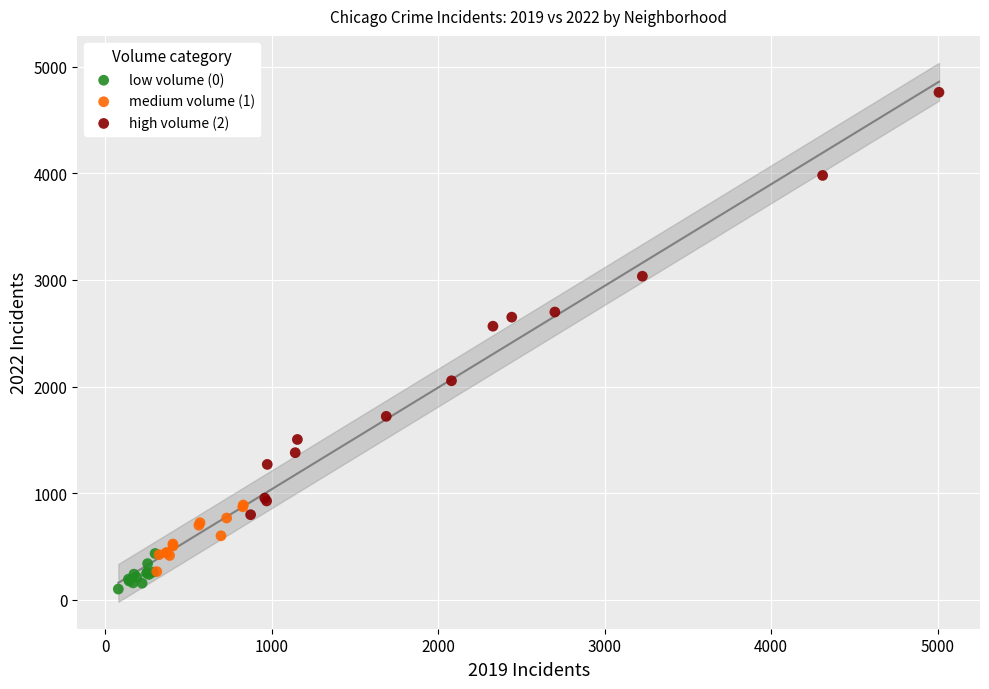

Which series reaches the maximum Y coordinate?

high volume (2)